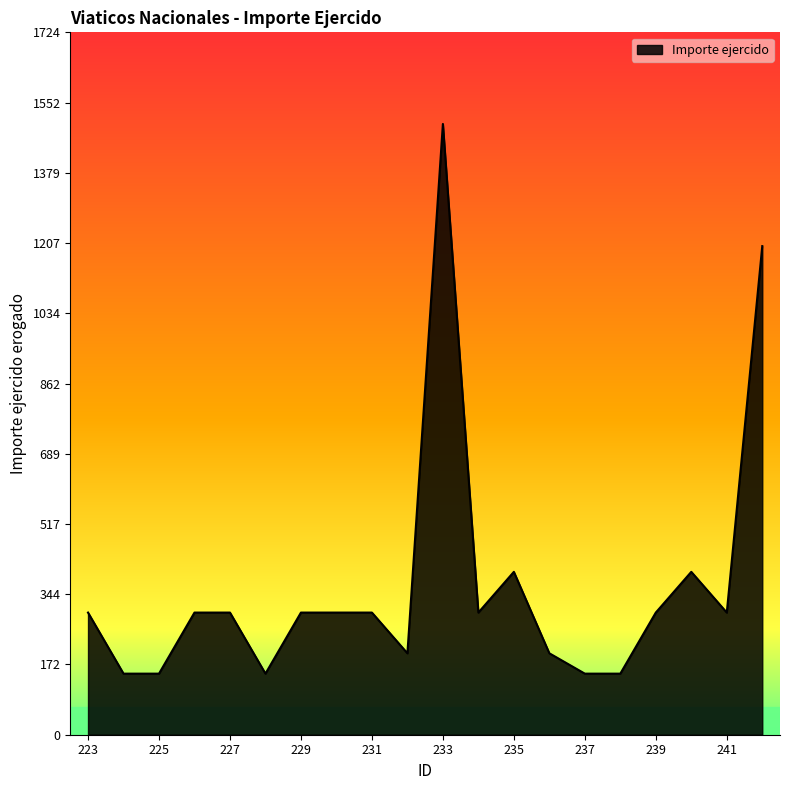

How many lines are shown in the chart?

1